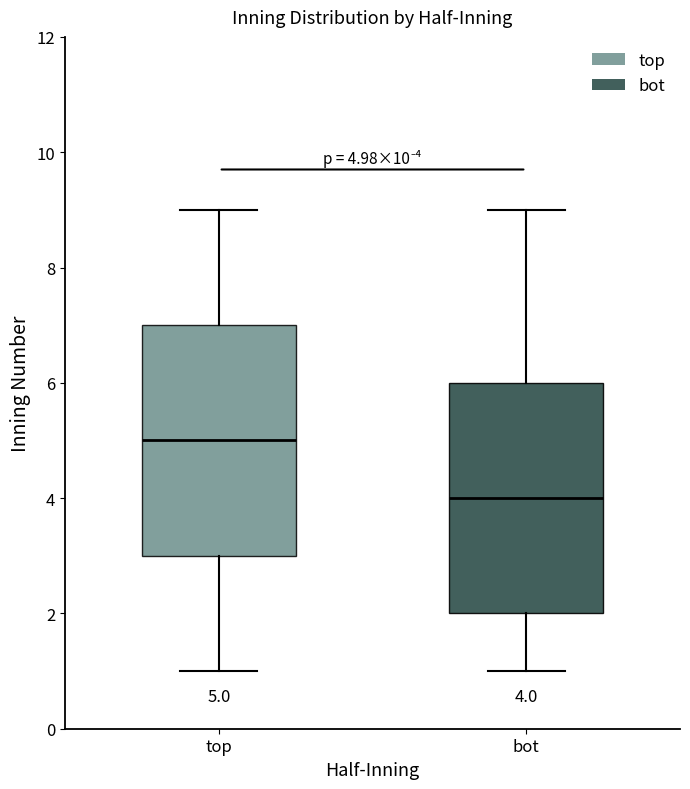

Which box has the highest median line?

top